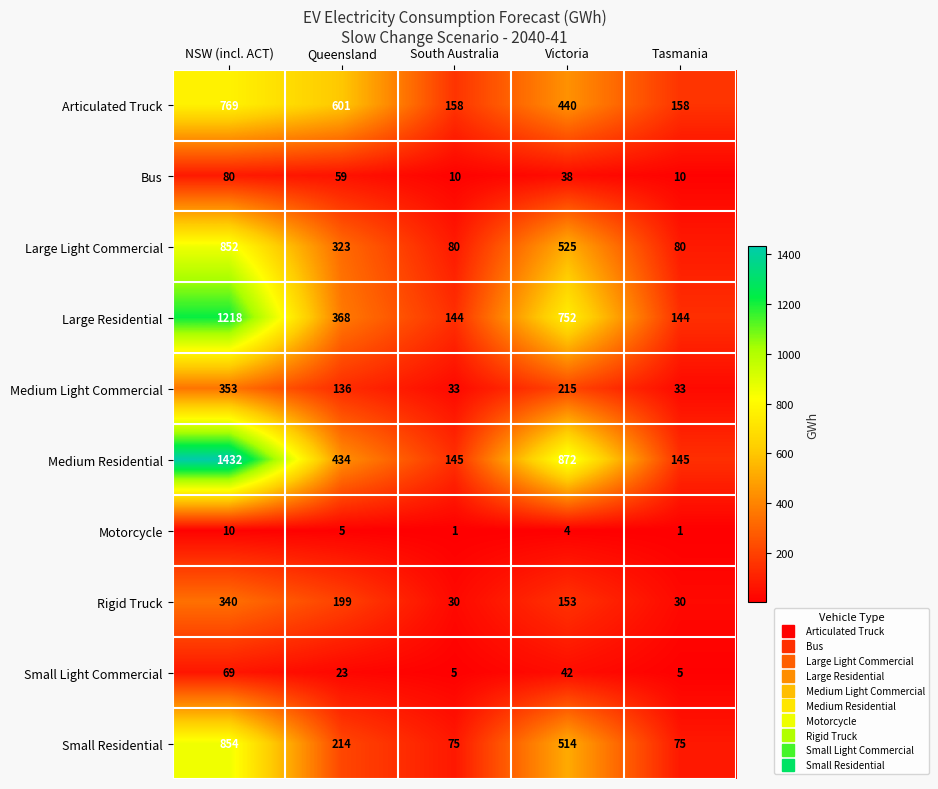

Which series has the widest spread of values?

Medium Residential